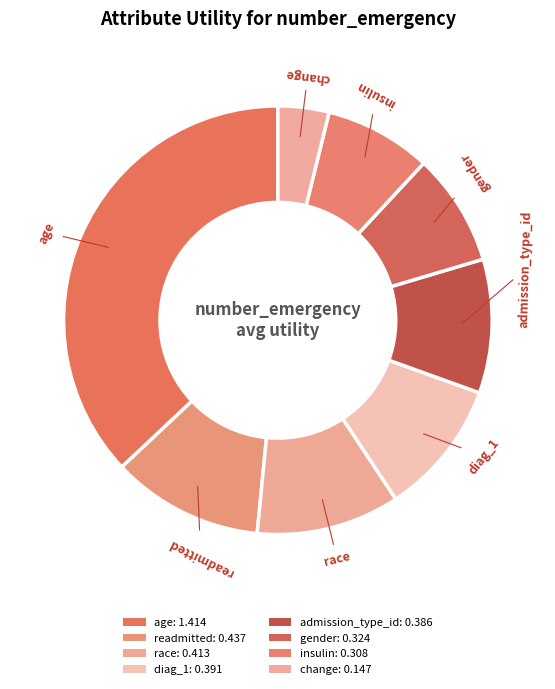

How many slices are in this pie chart?

8